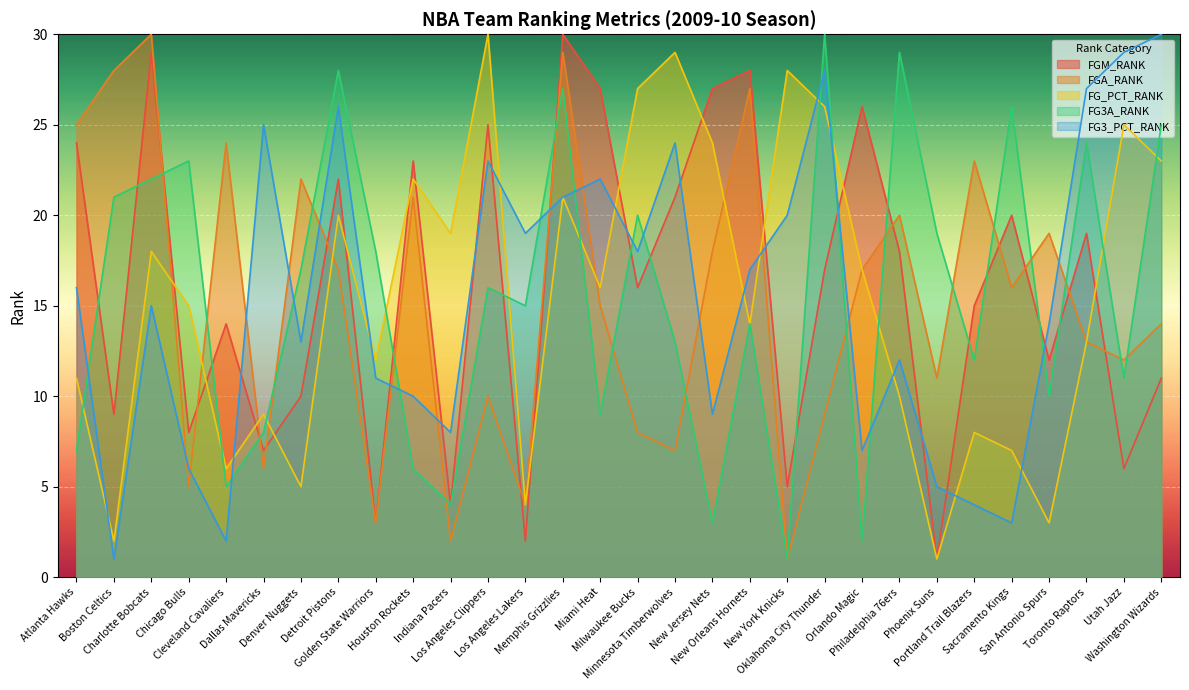

Rank the series by their maximum value, from lowest to highest.

FGM_RANK, FGA_RANK, FG_PCT_RANK, FG3A_RANK, FG3_PCT_RANK